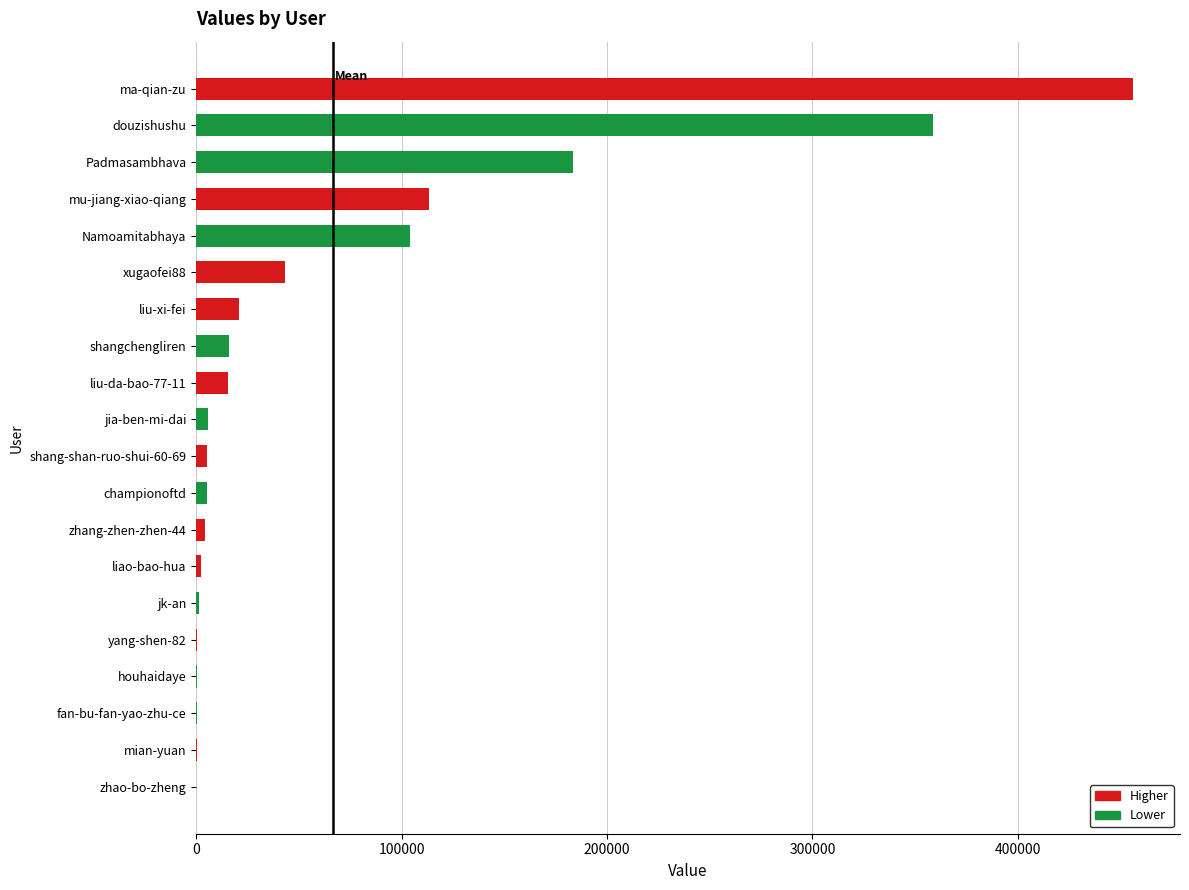

The value at mu-jiang-xiao-qiang is 113195. True or false?

True